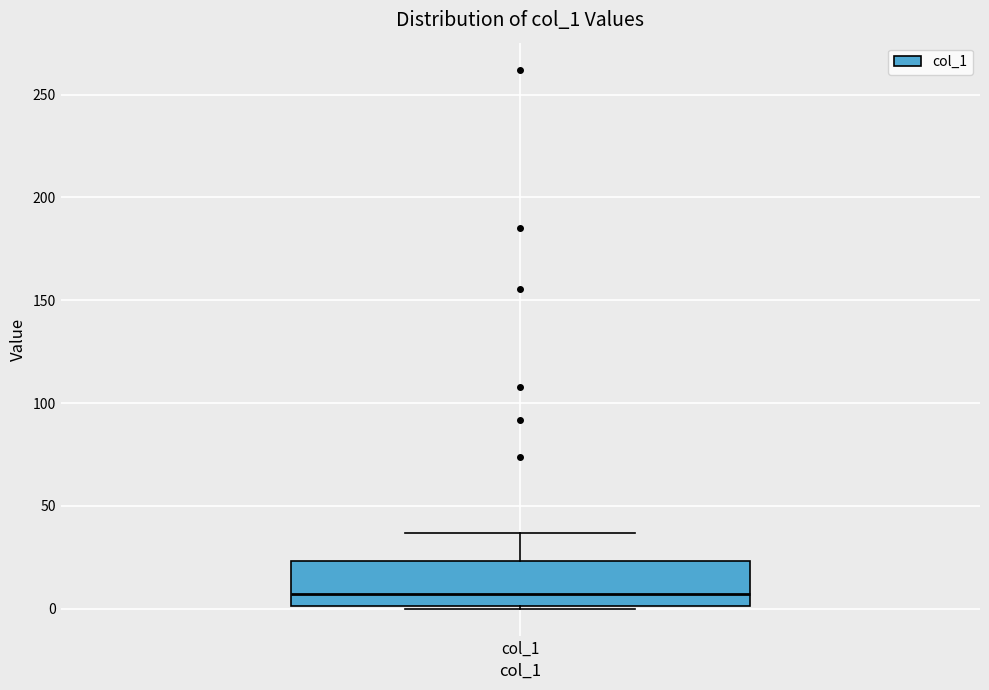

Where is the lower edge of the box for col_1 on the y-axis? The values are not printed on the chart, so give them approximately, as read against the axis.

0